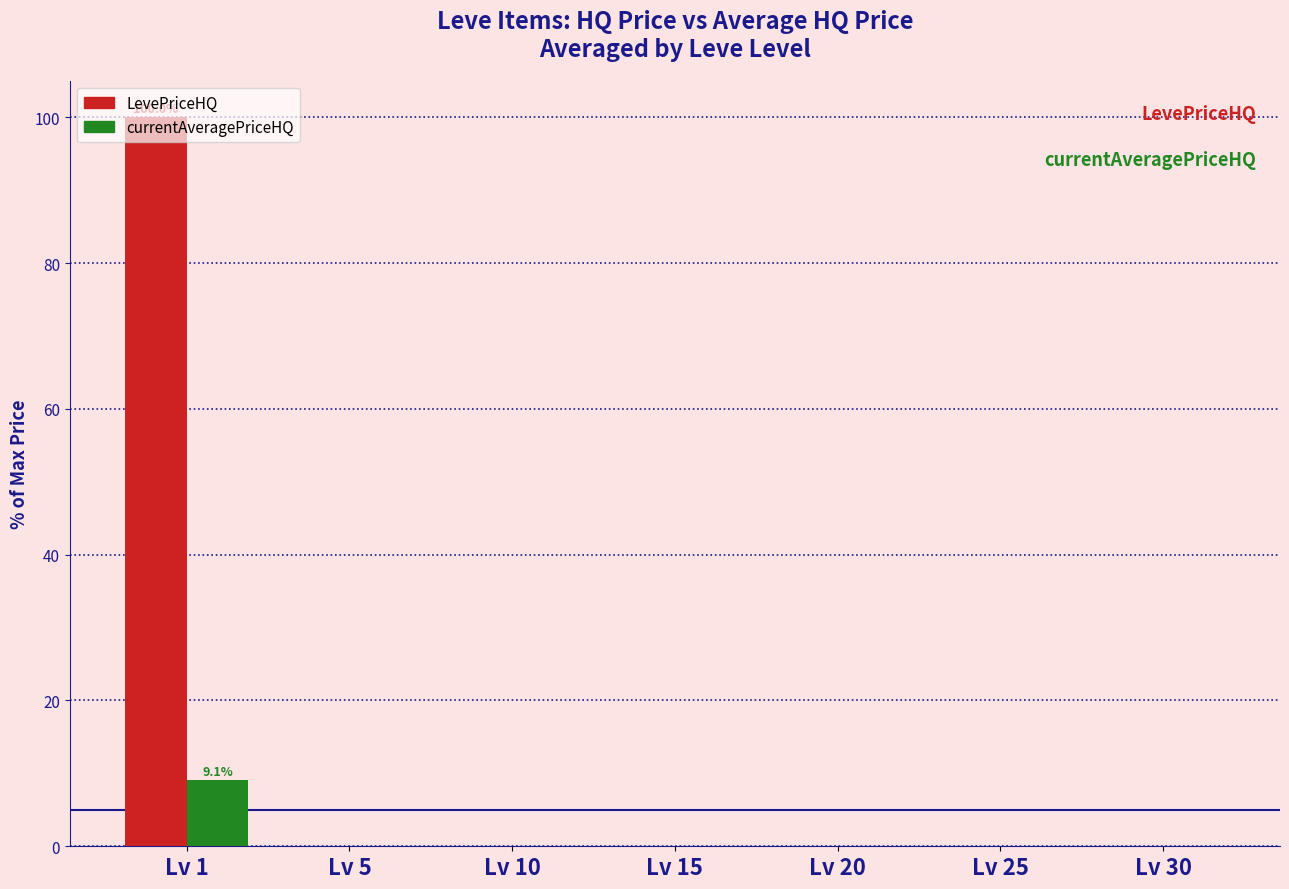

What is the maximum value shown in the chart?

100.0